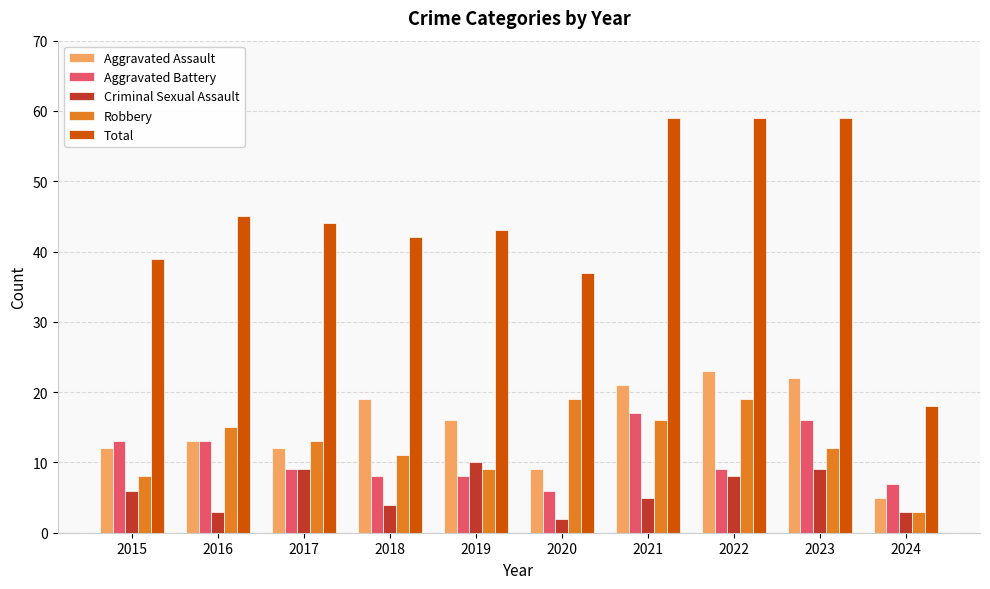

True or false: Aggravated Assault has a value of 22 at 2023.

True